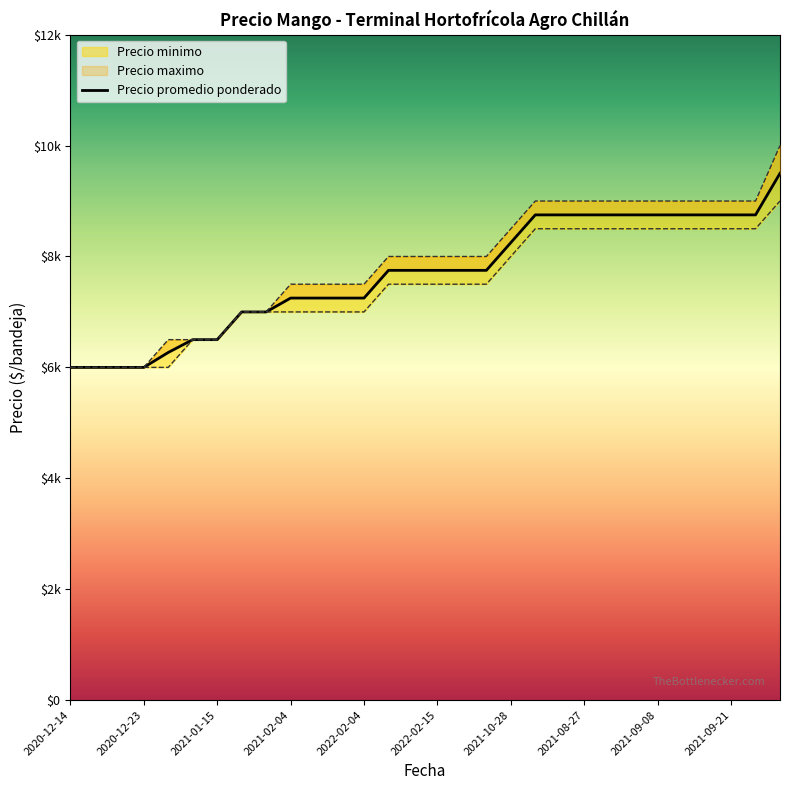

Rank the series by their average value, from highest to lowest.

Precio maximo, Precio promedio ponderado, Precio minimo